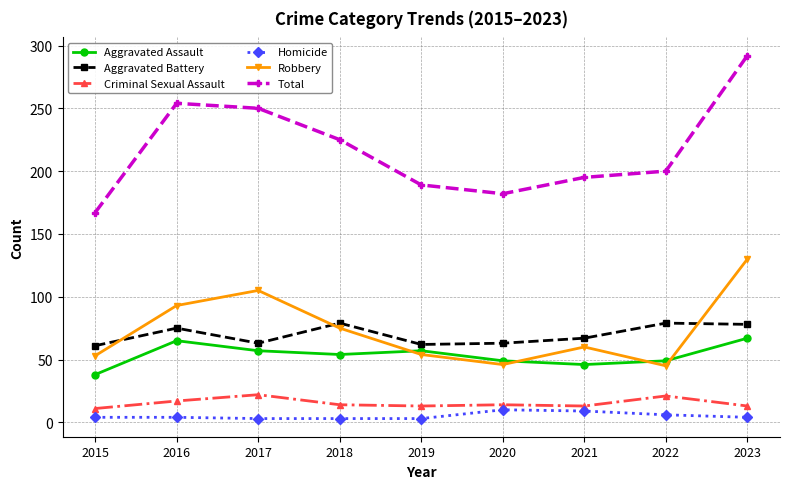

In Robbery, how many points are lower than both neighbors (excluding endpoints)?

2